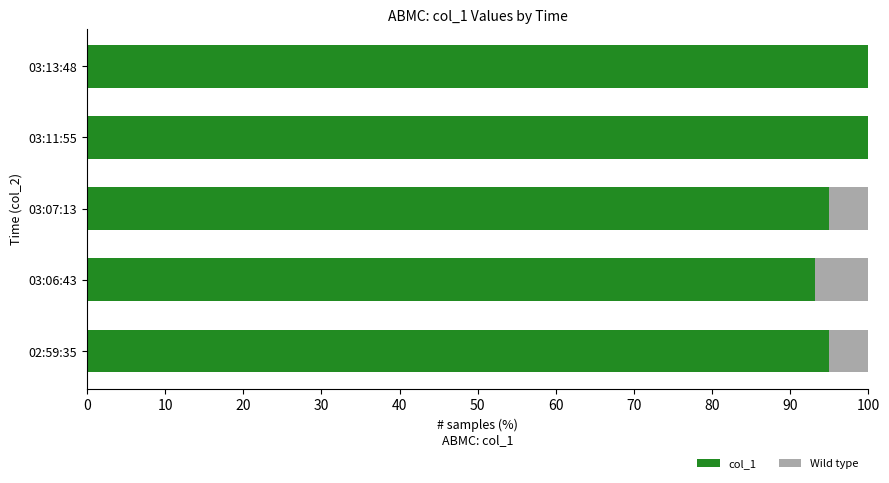

What is the maximum value for col_1?

100.0